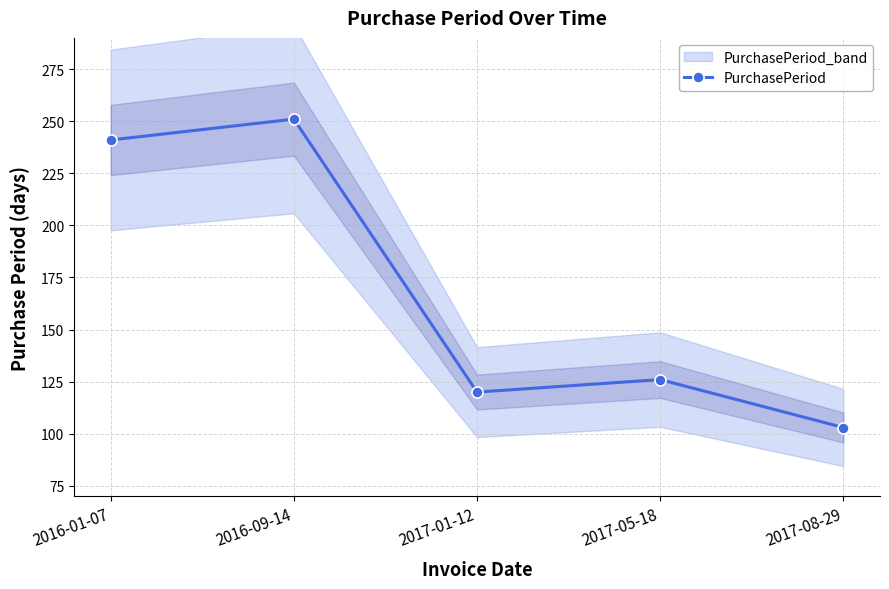

Reading left to right, extract all data points from this chart.

241	251	120	126	103